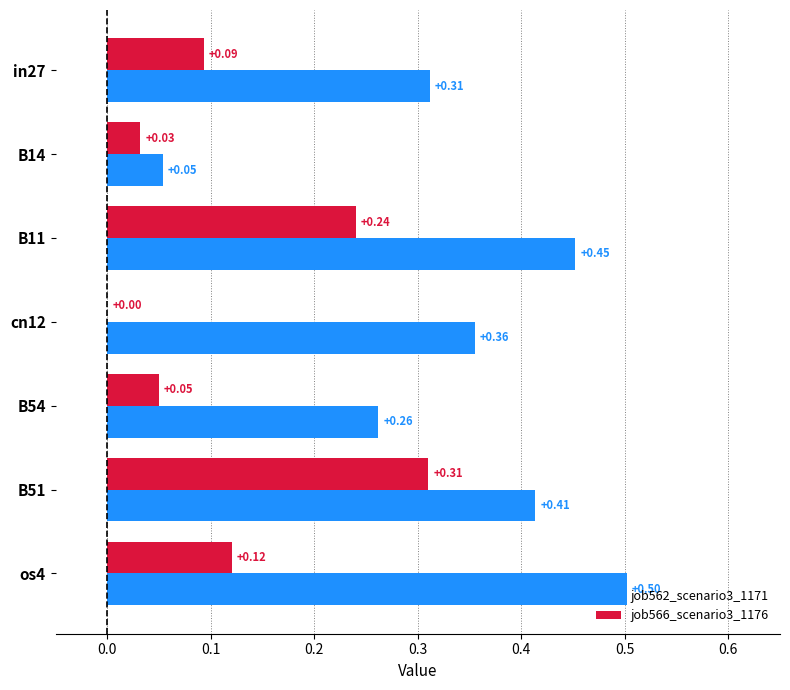

Is the value of job566_scenario3_1176 at B14 greater than the value of job562_scenario3_1171 at os4?

No